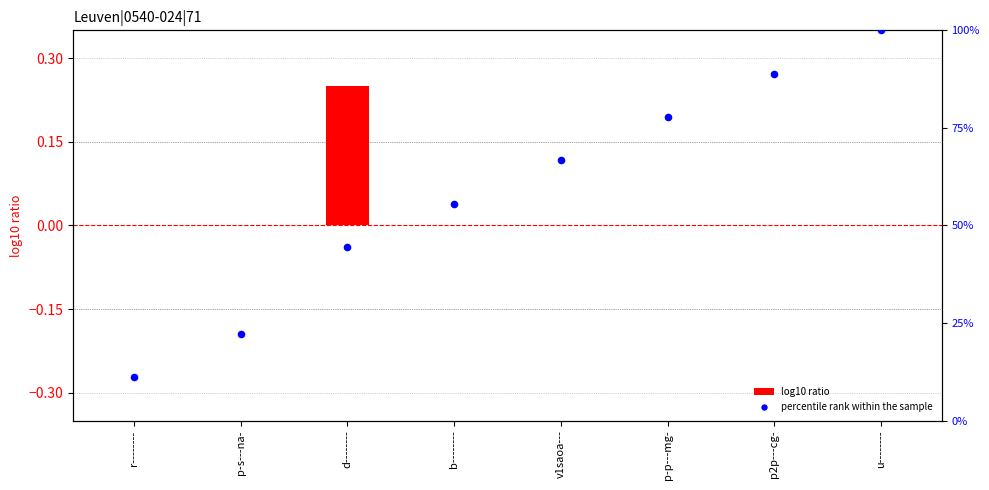

Which series reaches the minimum Y coordinate?

log10 ratio